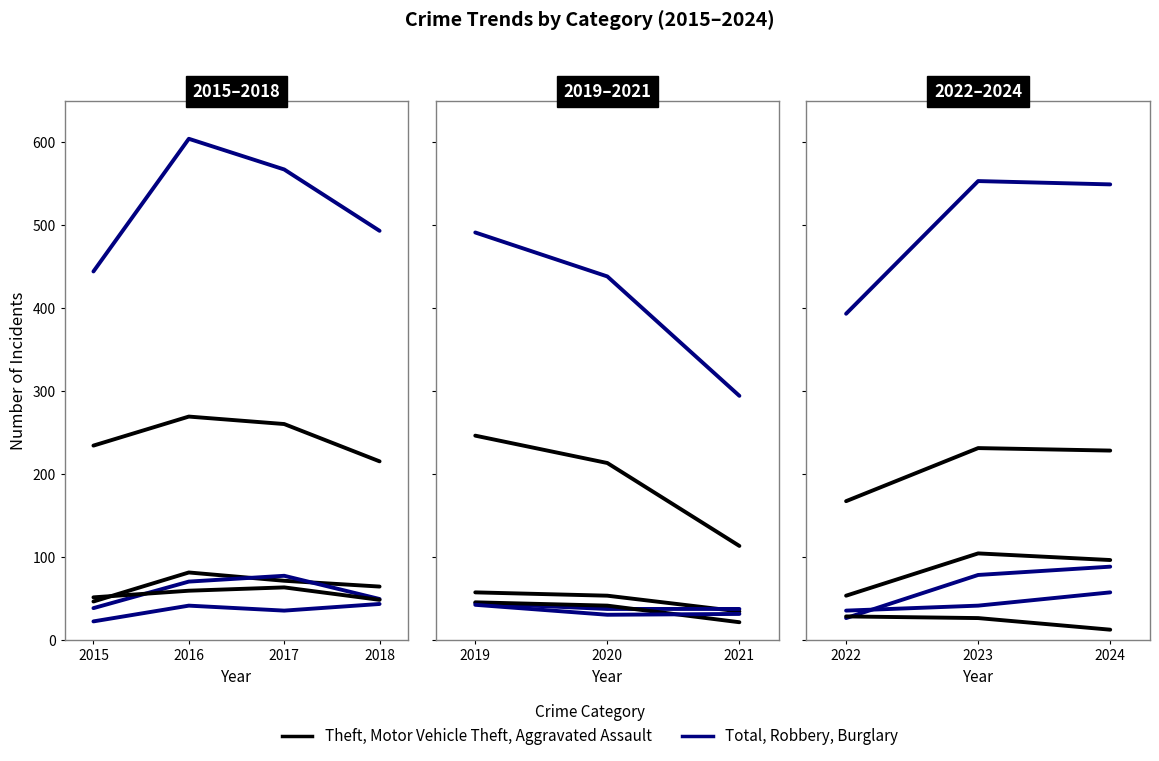

What are all the series names shown in the legend?

Theft, Total, Motor Vehicle Theft, Robbery, Burglary, Aggravated Assault